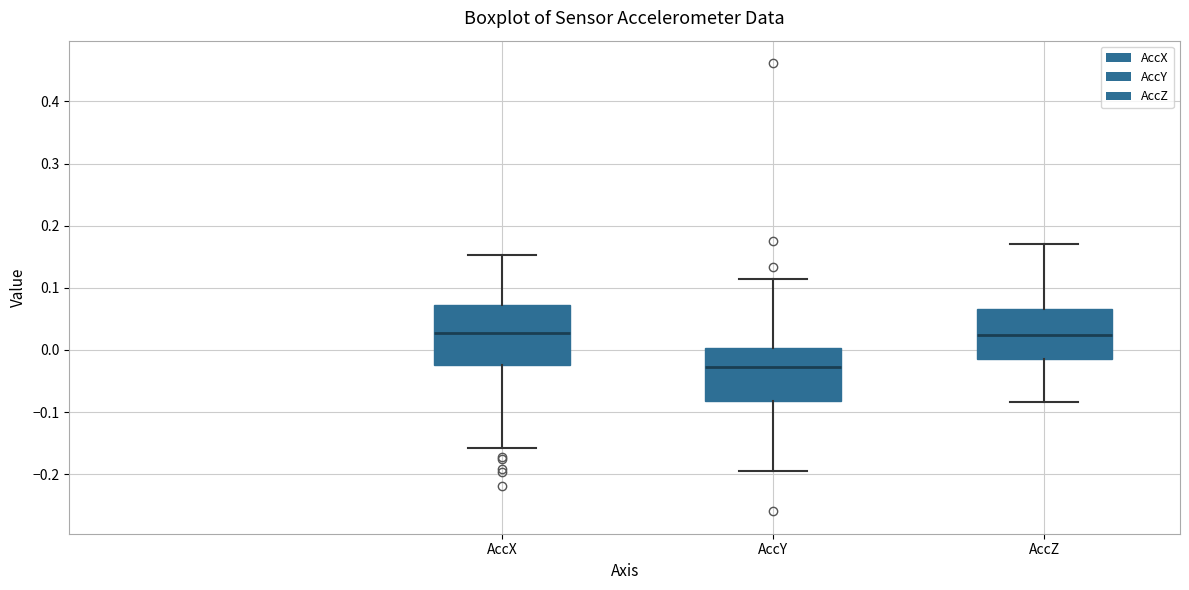

Where is the lower edge of the box for AccX on the y-axis? The values are not printed on the chart, so give them approximately, as read against the axis.

-0.02